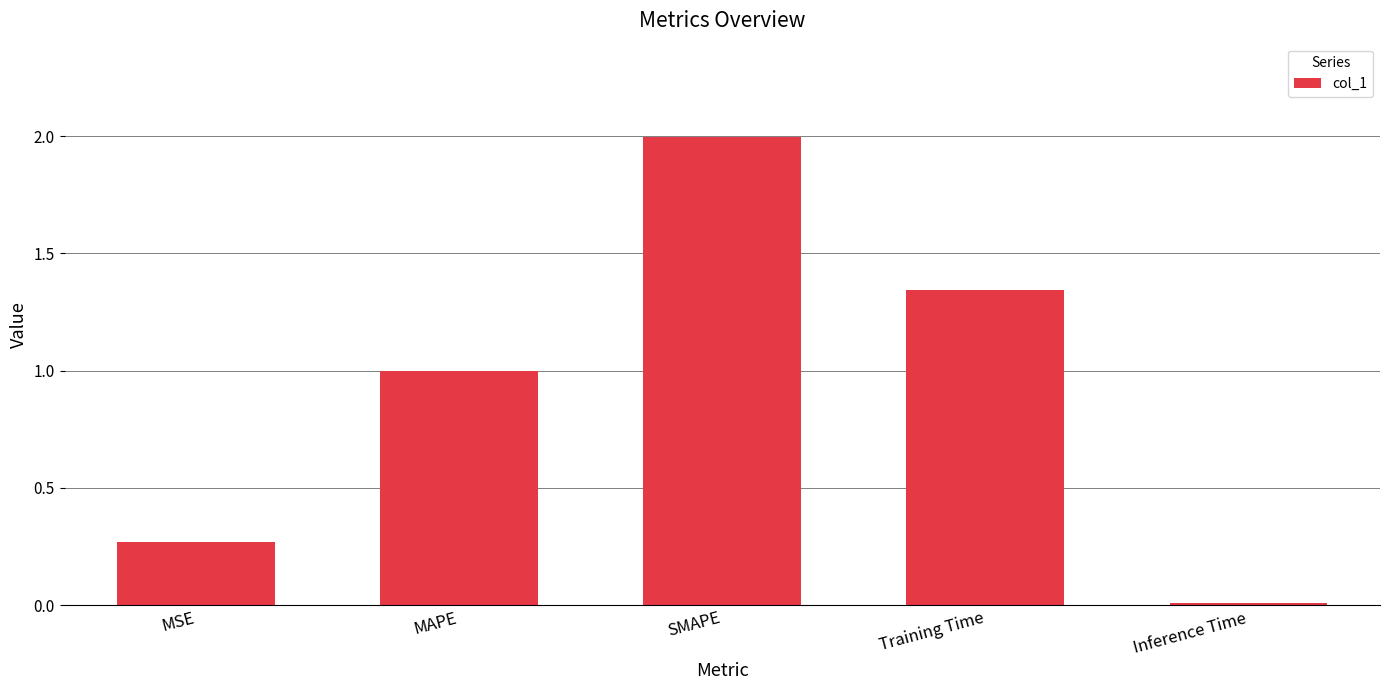

True or false: the data shows 1.0 at MAPE.

True